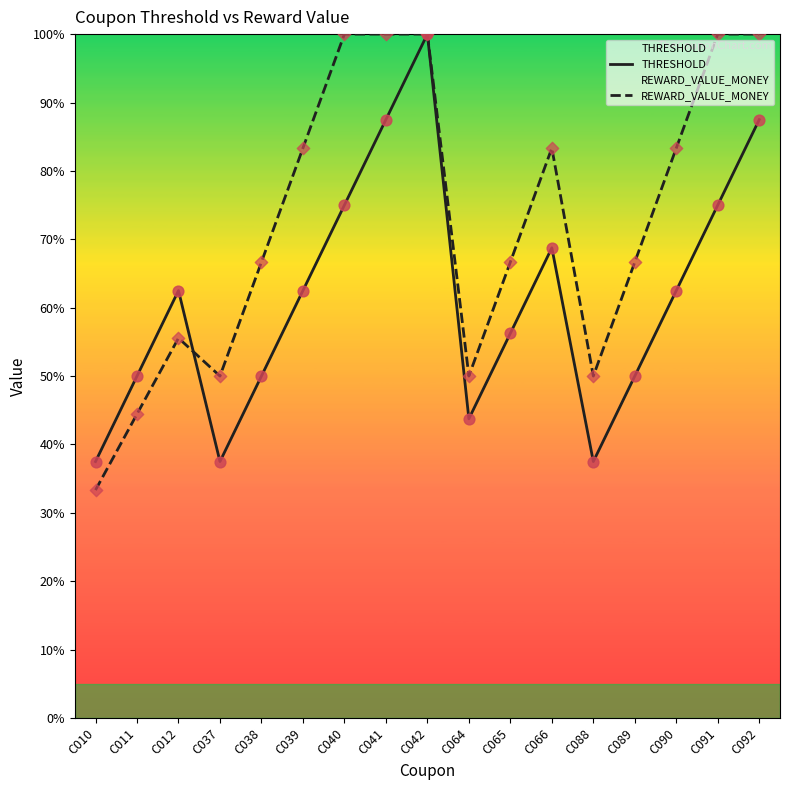

At how many categories does at least one series exceed 91?

5